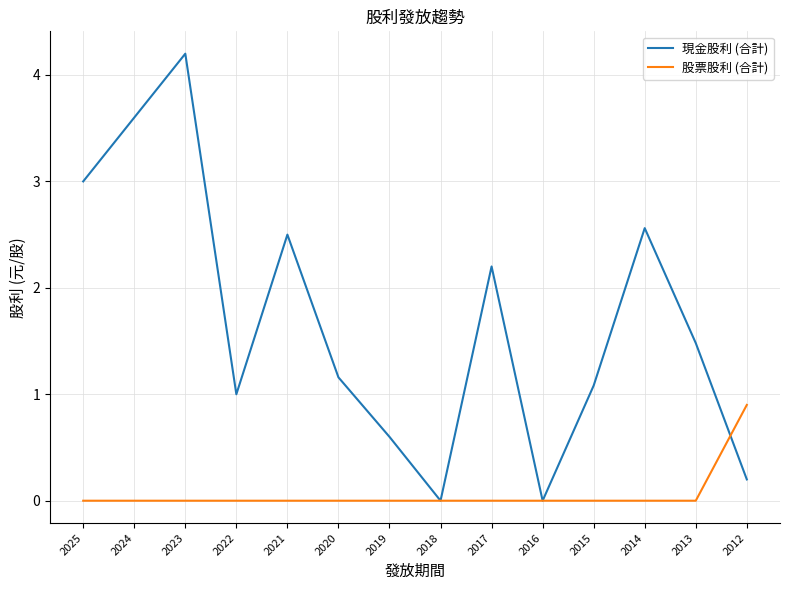

What is the spread (max minus min) of values at 2023?

4.2